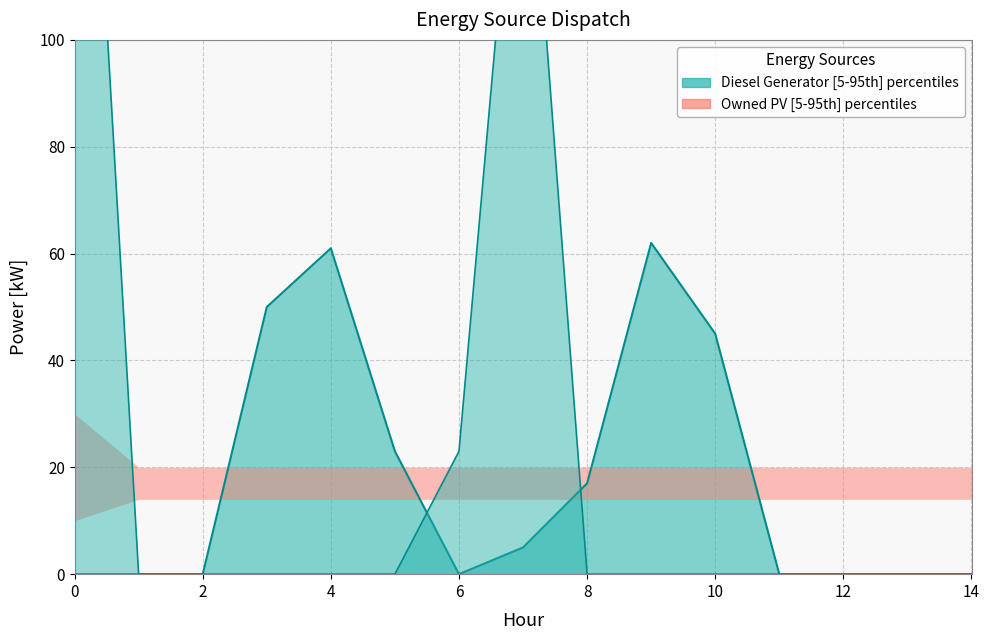

Which has a higher value, 4 or 6?

4